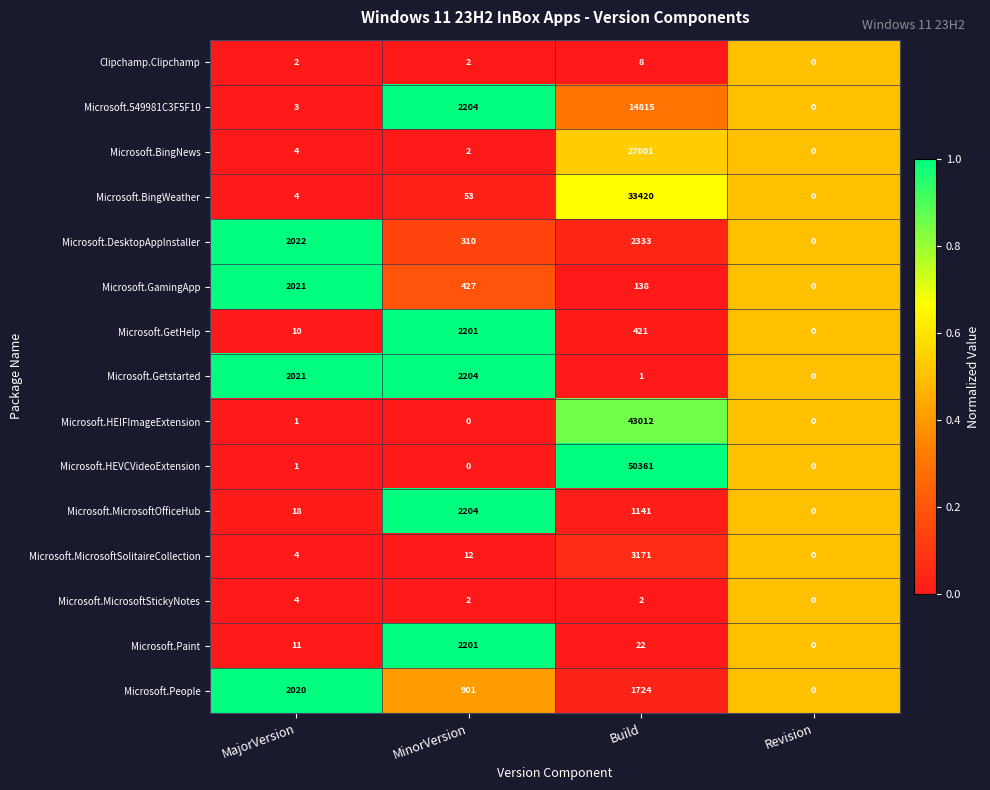

Which label corresponds to the largest value in the chart?

Build